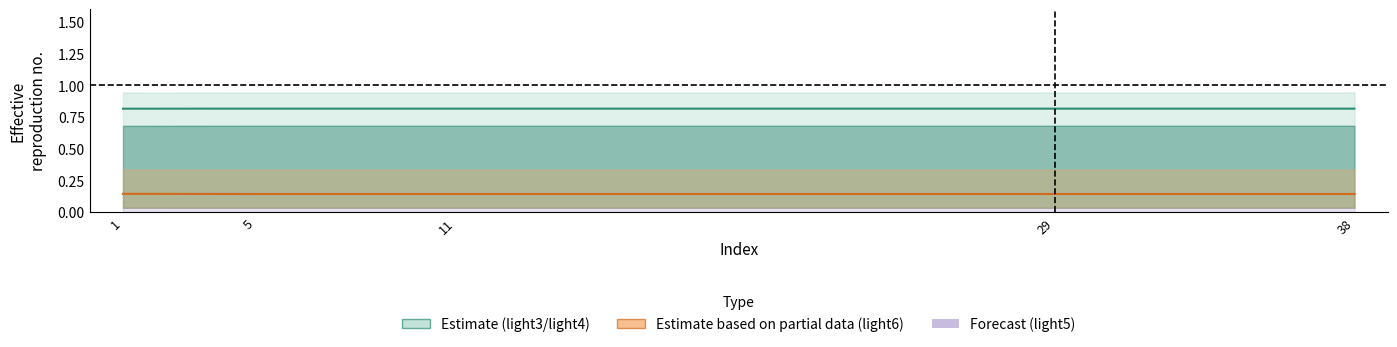

Does the chart display data point markers on the line(s)?

No